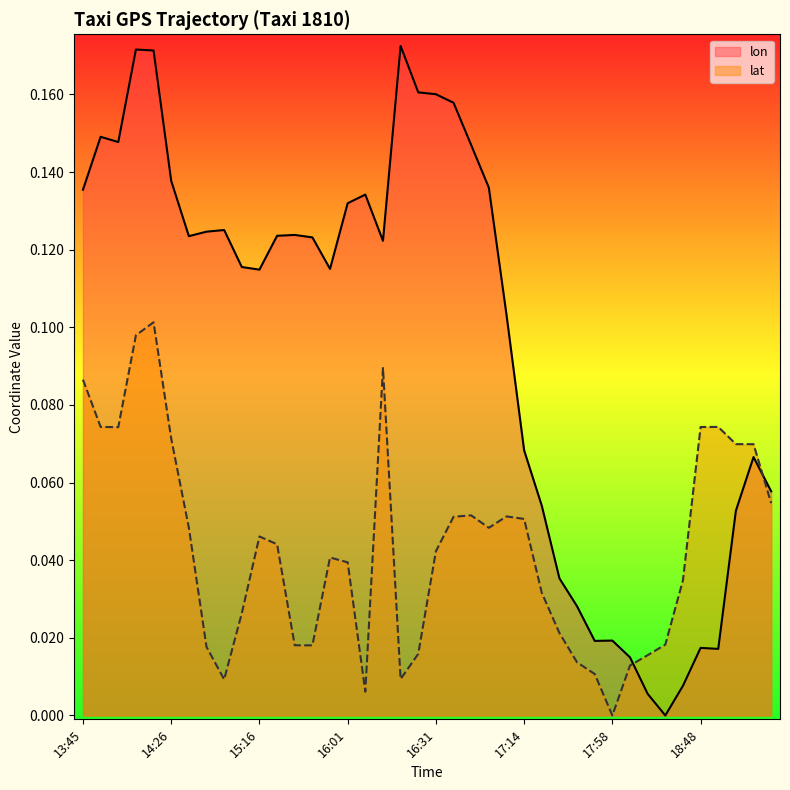

What is the value of the lat point at the 26th from the left?

0.1